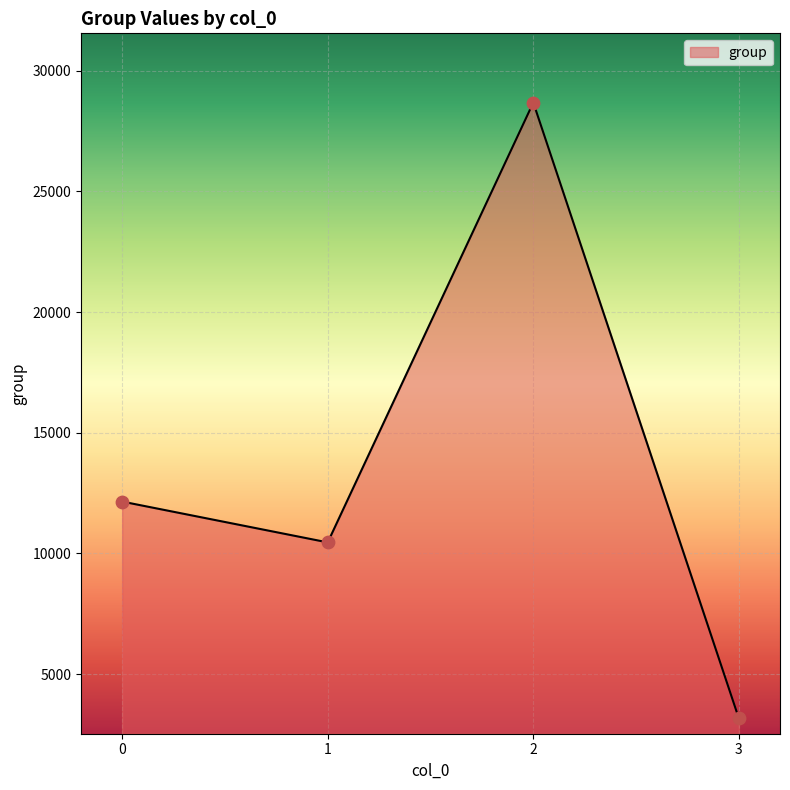

Which has a higher value, 2 or 3?

2